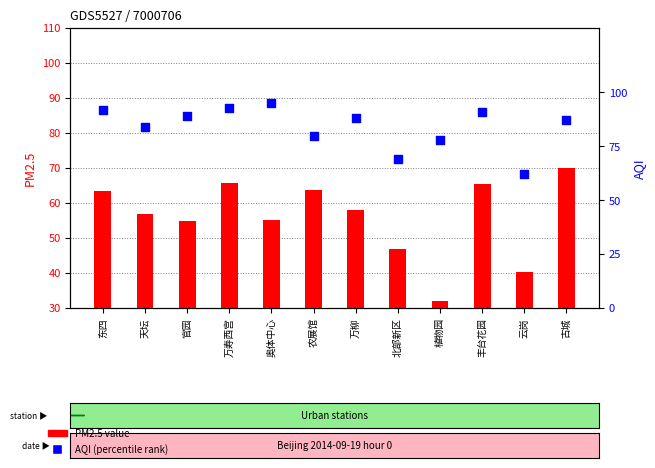

Which series contains the lowest Y value?

PM2.5 value